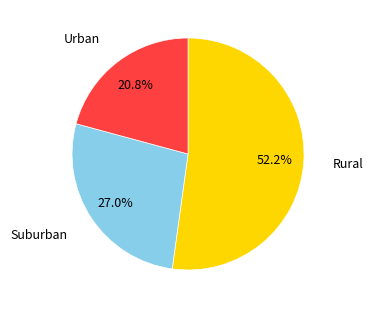

Is there a majority slice in this chart?

Yes